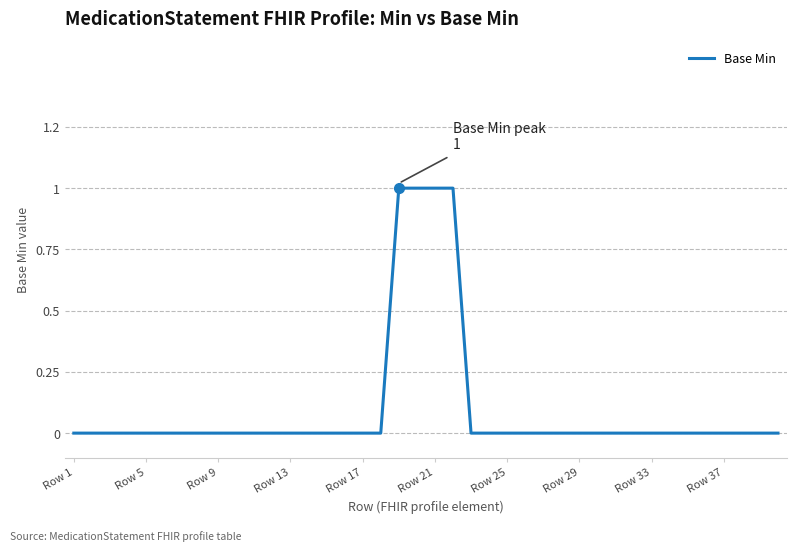

Does the chart display data point markers on the line(s)?

No